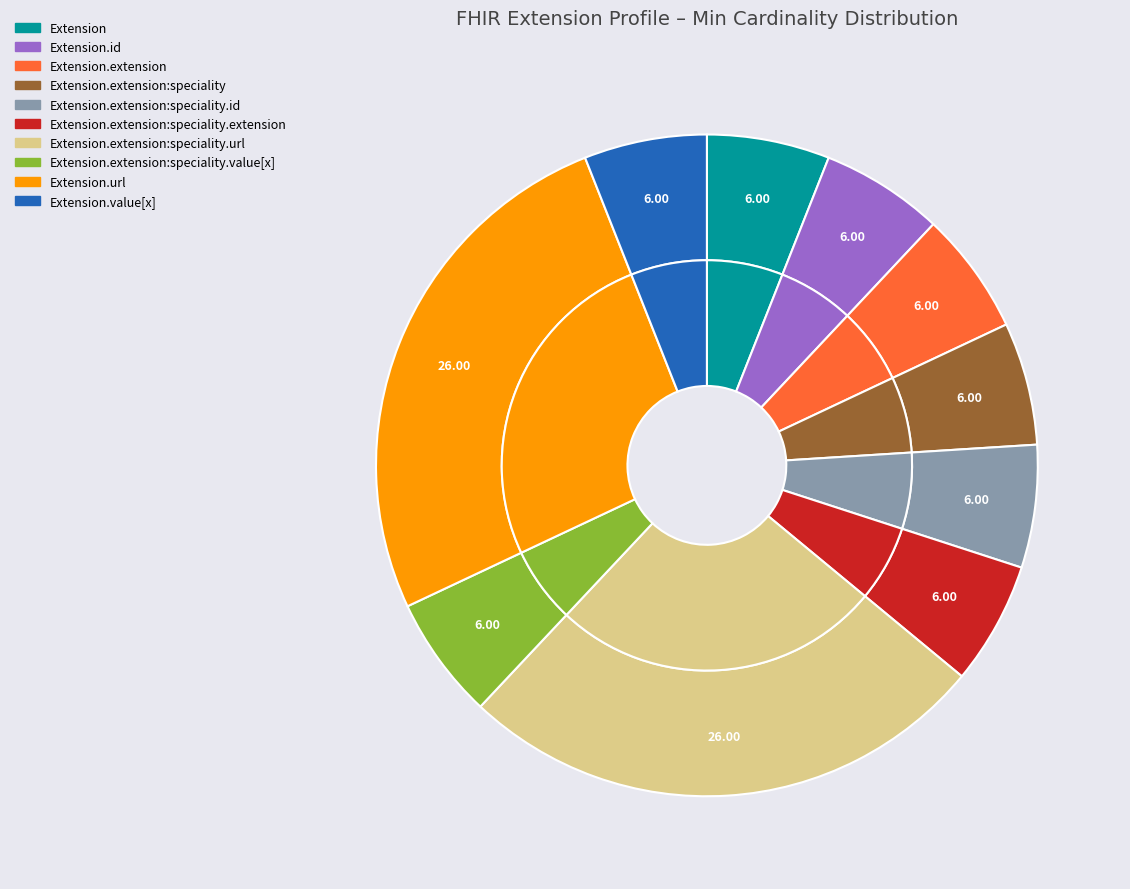

Does Extension.id represent more than half of the total?

No